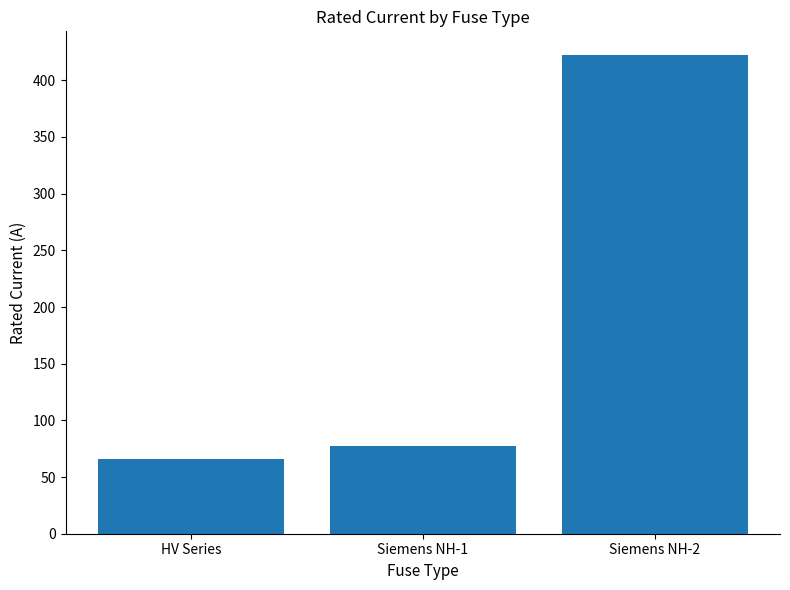

Are the bars horizontal?

No